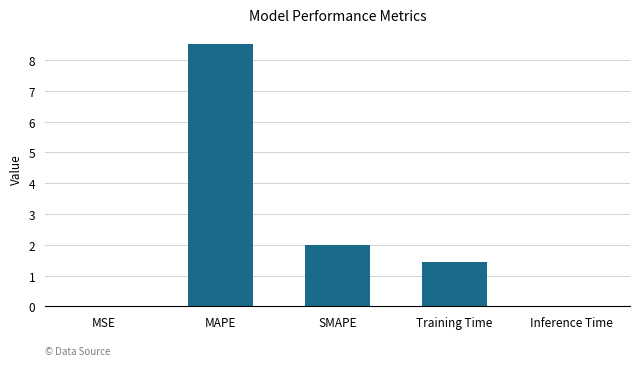

What is the change in value from SMAPE to Training Time?

-0.6